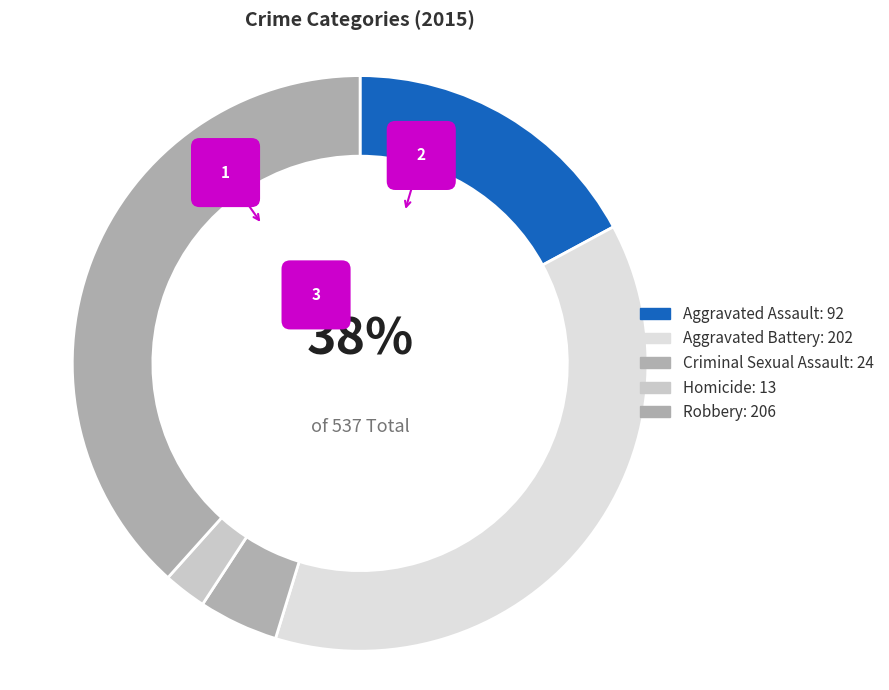

Which category has the smallest portion of the pie?

Homicide